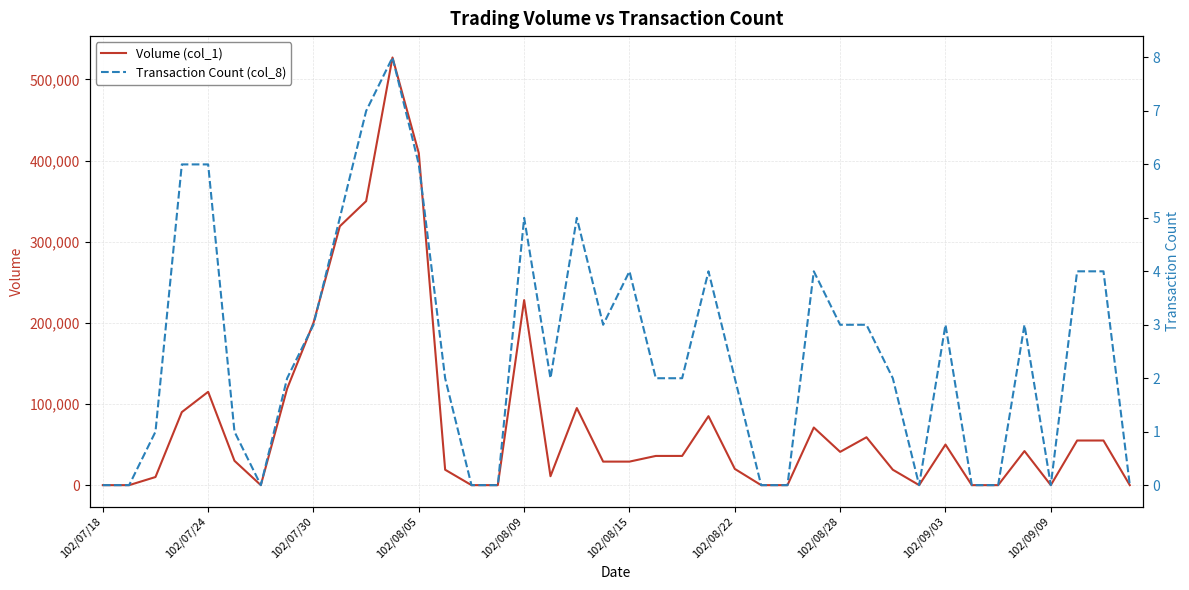

What is the difference between the maximum and minimum values in the Transaction Count (col_8) series?

8